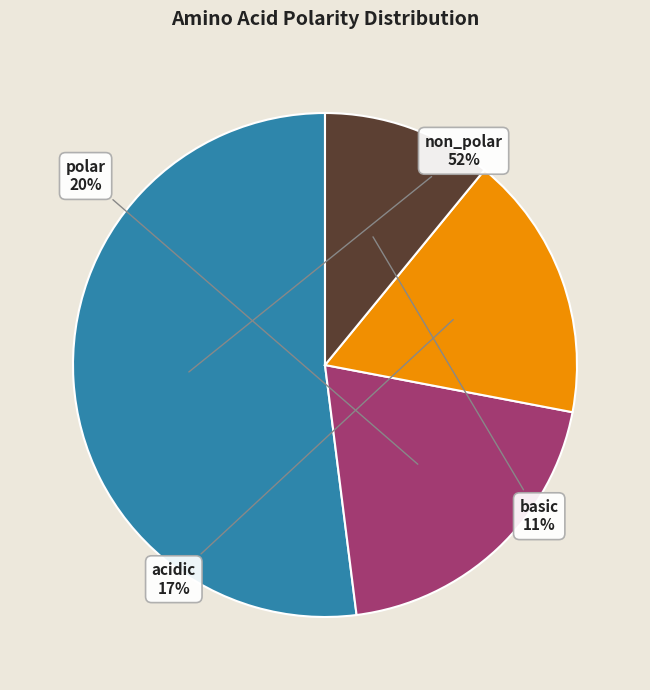

Is the sum of acidic and non_polar greater than half?

Yes